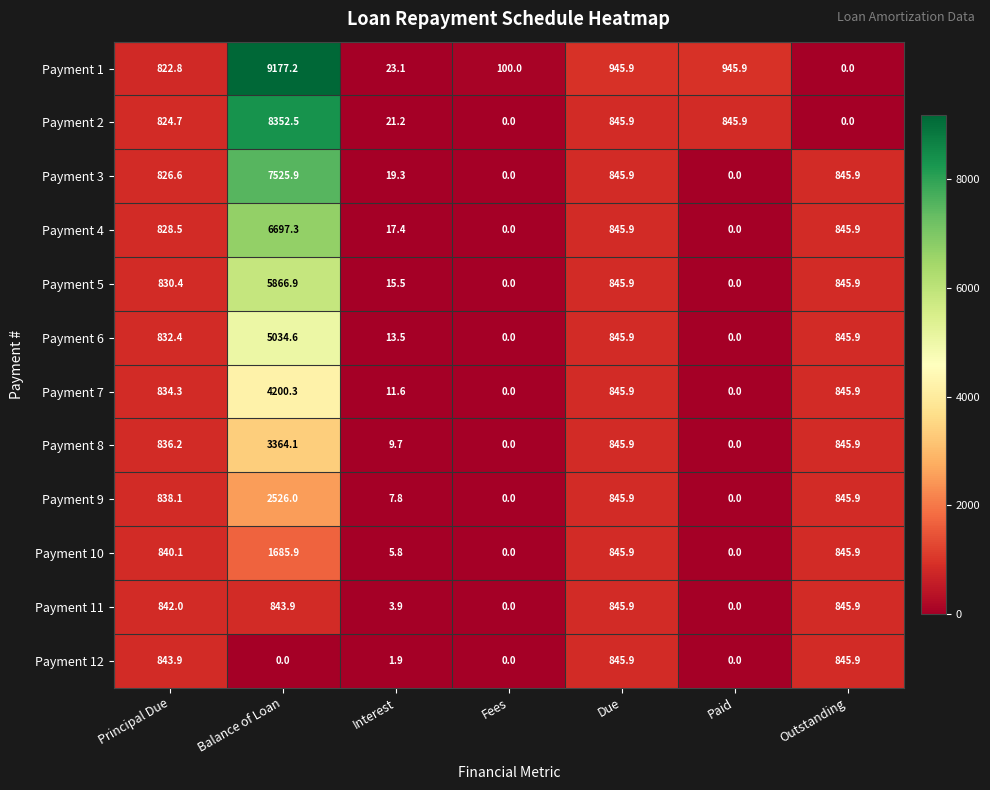

At which category is the sum across all series the highest?

Balance of Loan